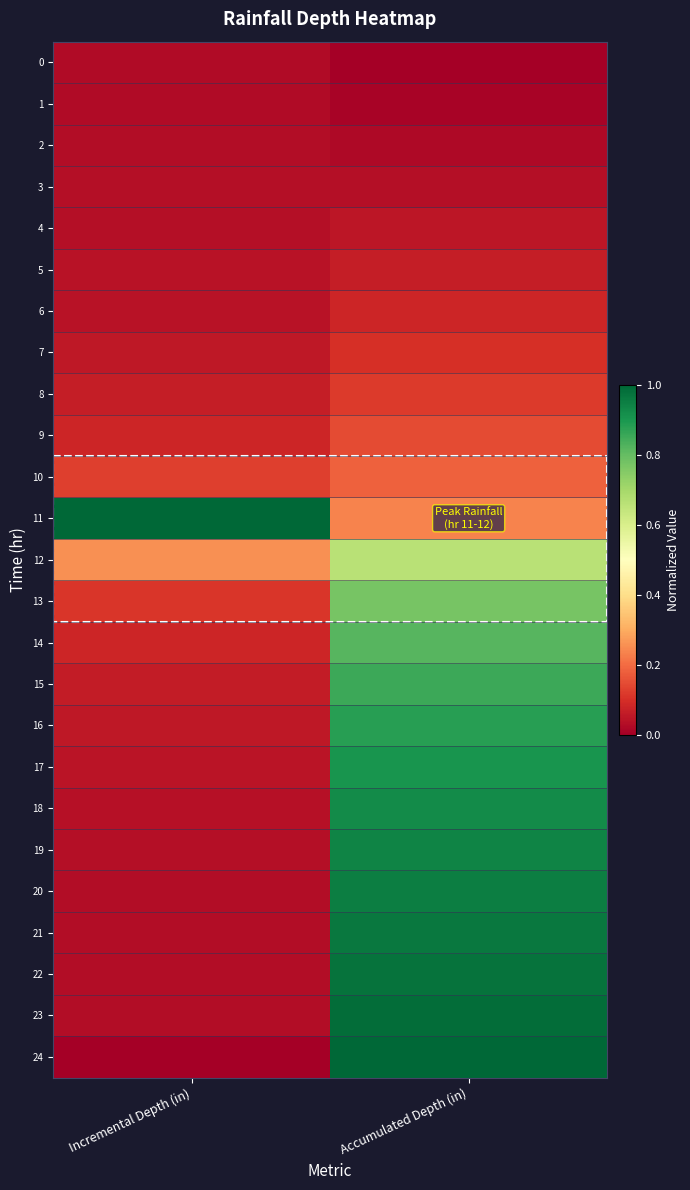

Which series has the largest total across all categories?

11